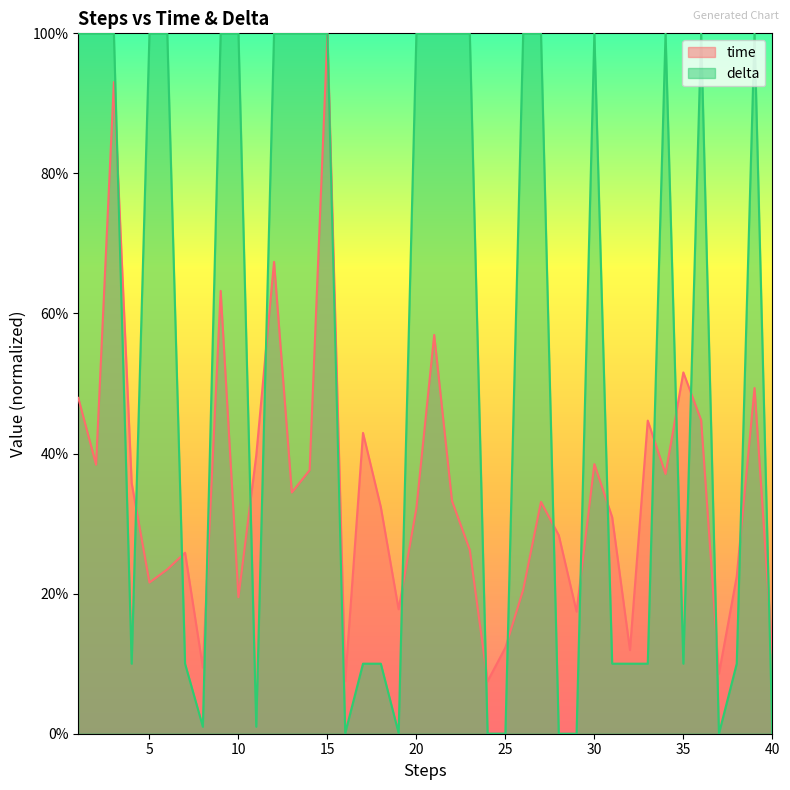

How many lines are shown in the chart?

2